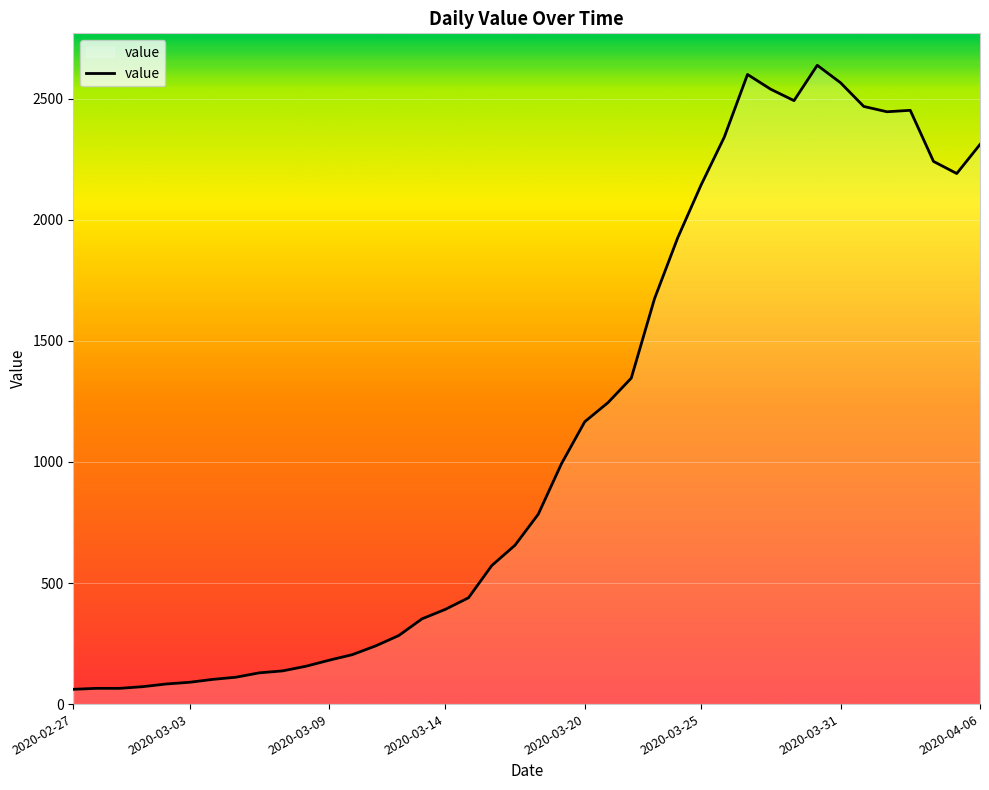

What is the difference between the maximum and minimum values?

2577